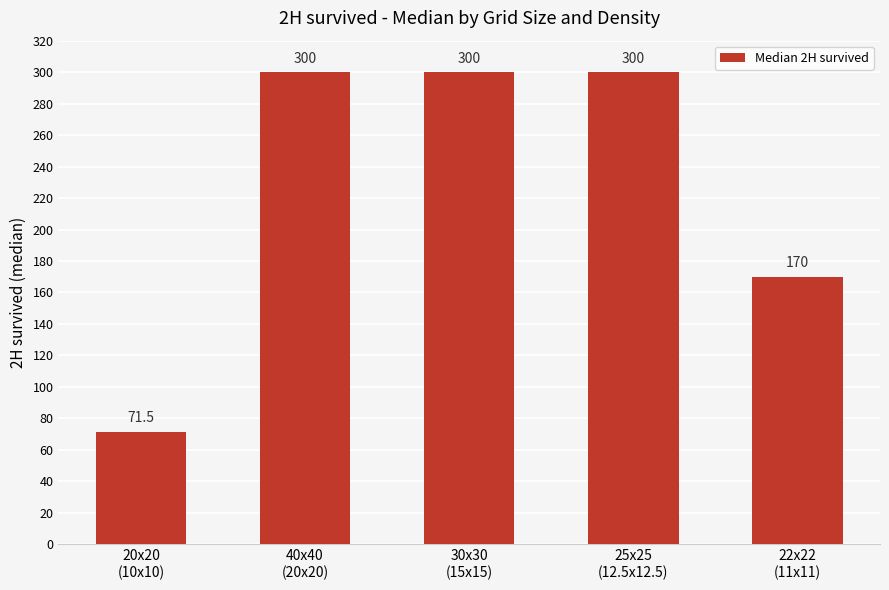

Reading right to left, extract all data points from this chart.

170.0	300.0	300.0	300.0	71.5